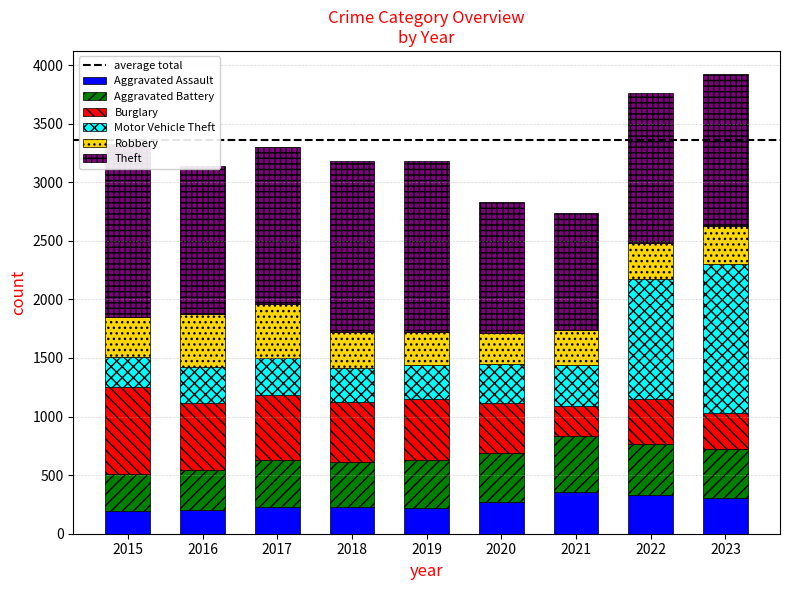

What is the difference between the Aggravated Assault values at 2021 and 2022?

25